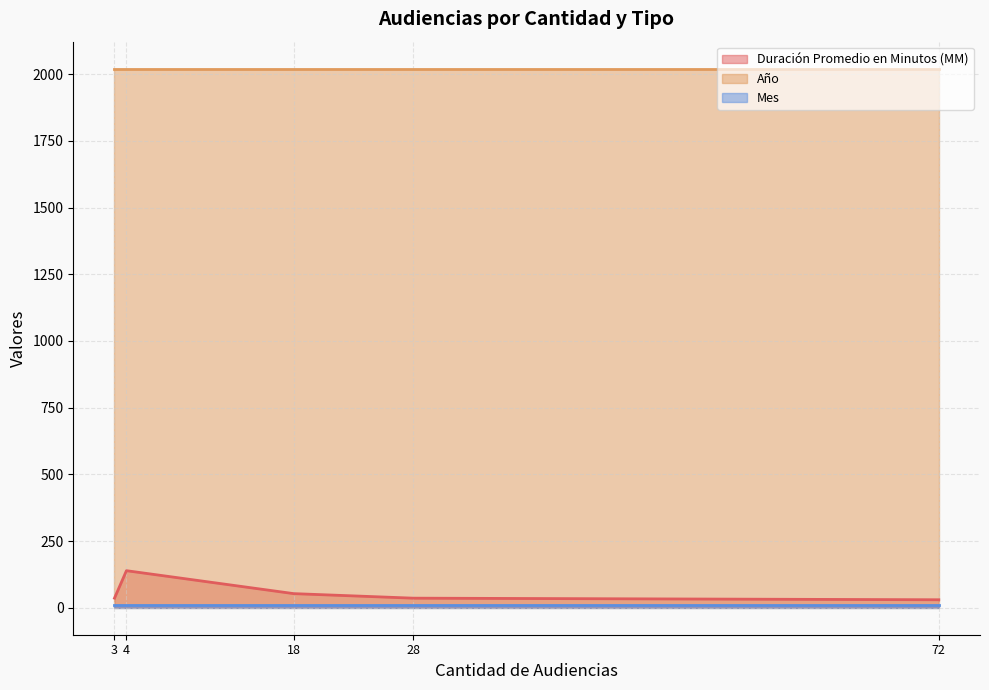

At Citación Audiencia Especial, list the series in order from largest to smallest.

Año, Duración Promedio en Minutos (MM), Mes